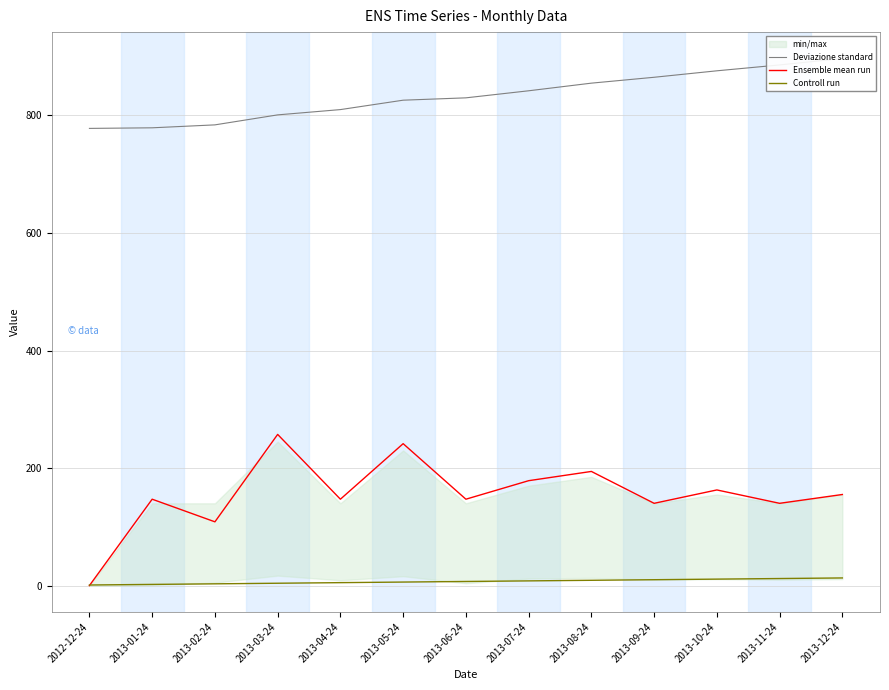

True or false: Deviazione standard has a value of 801.0 at 2013-03-24.

True